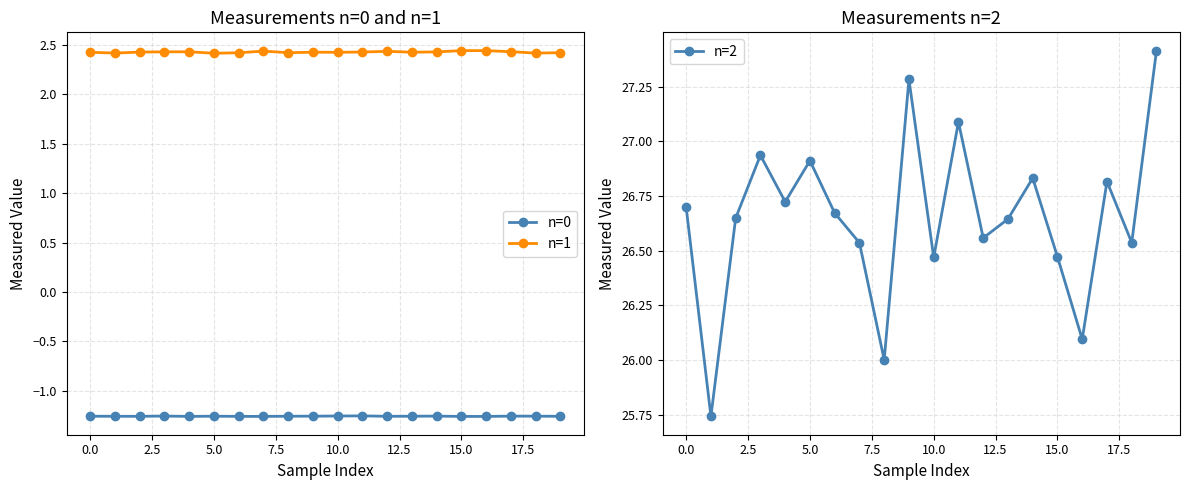

Which series has the largest range (max minus min)?

n=2